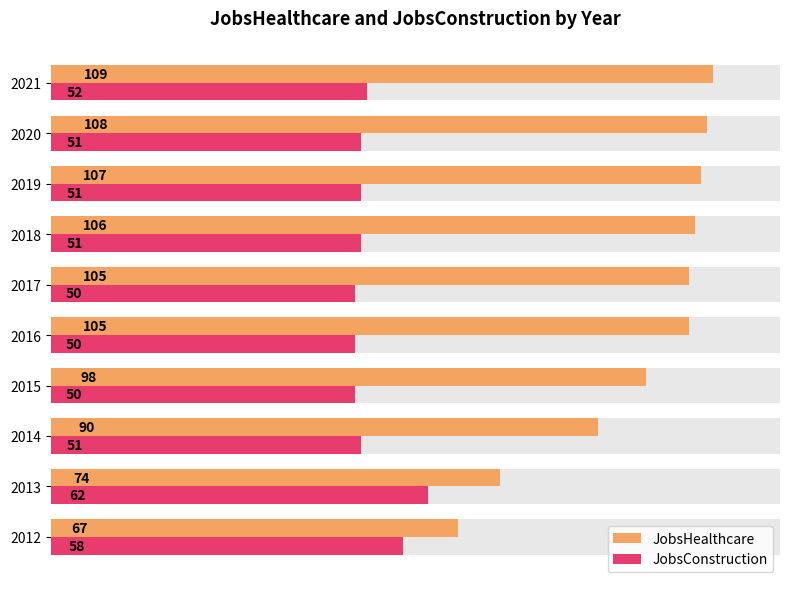

Is the value of JobsConstruction at 2017 greater than the value of JobsHealthcare at 2015?

No